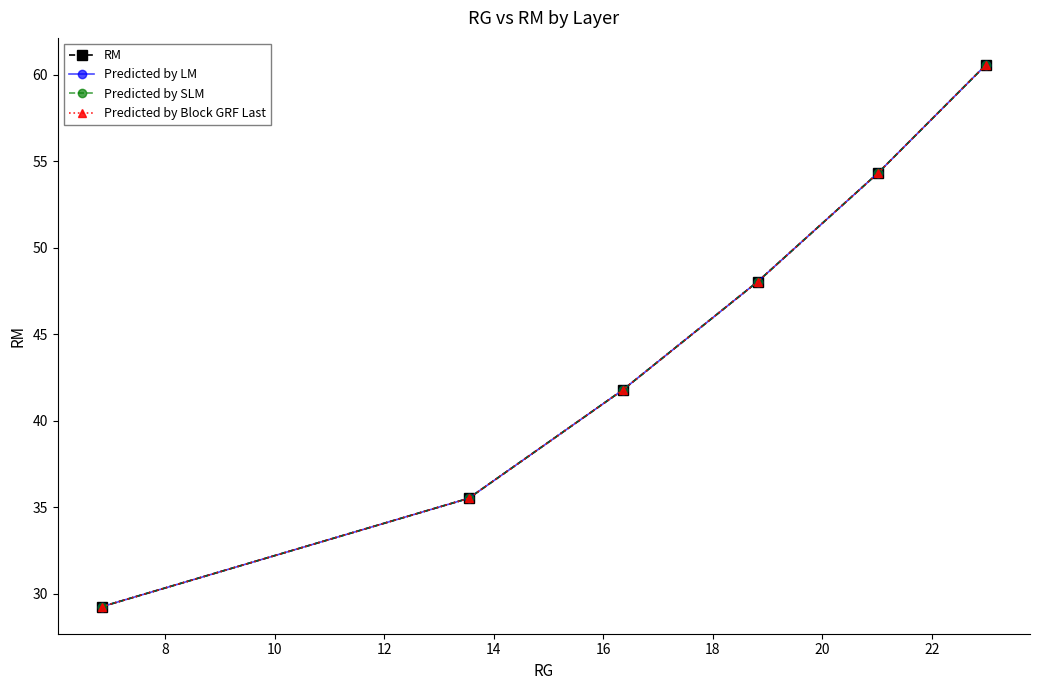

Does the chart have visible grid lines?

No